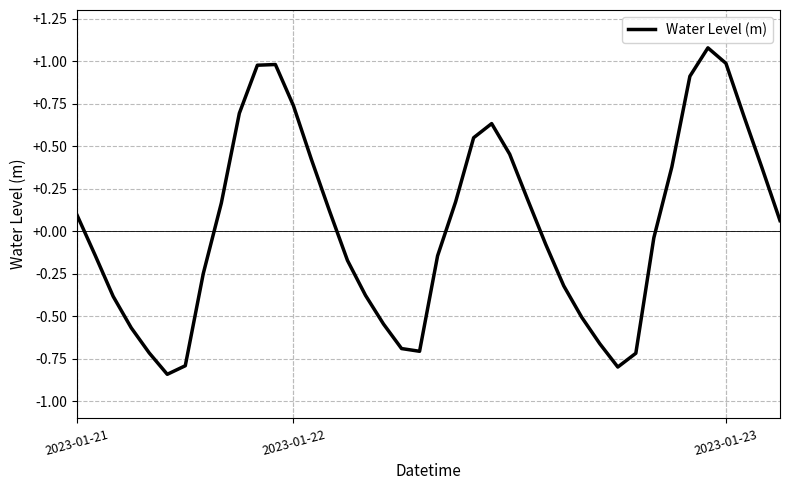

How many lines are shown in the chart?

1